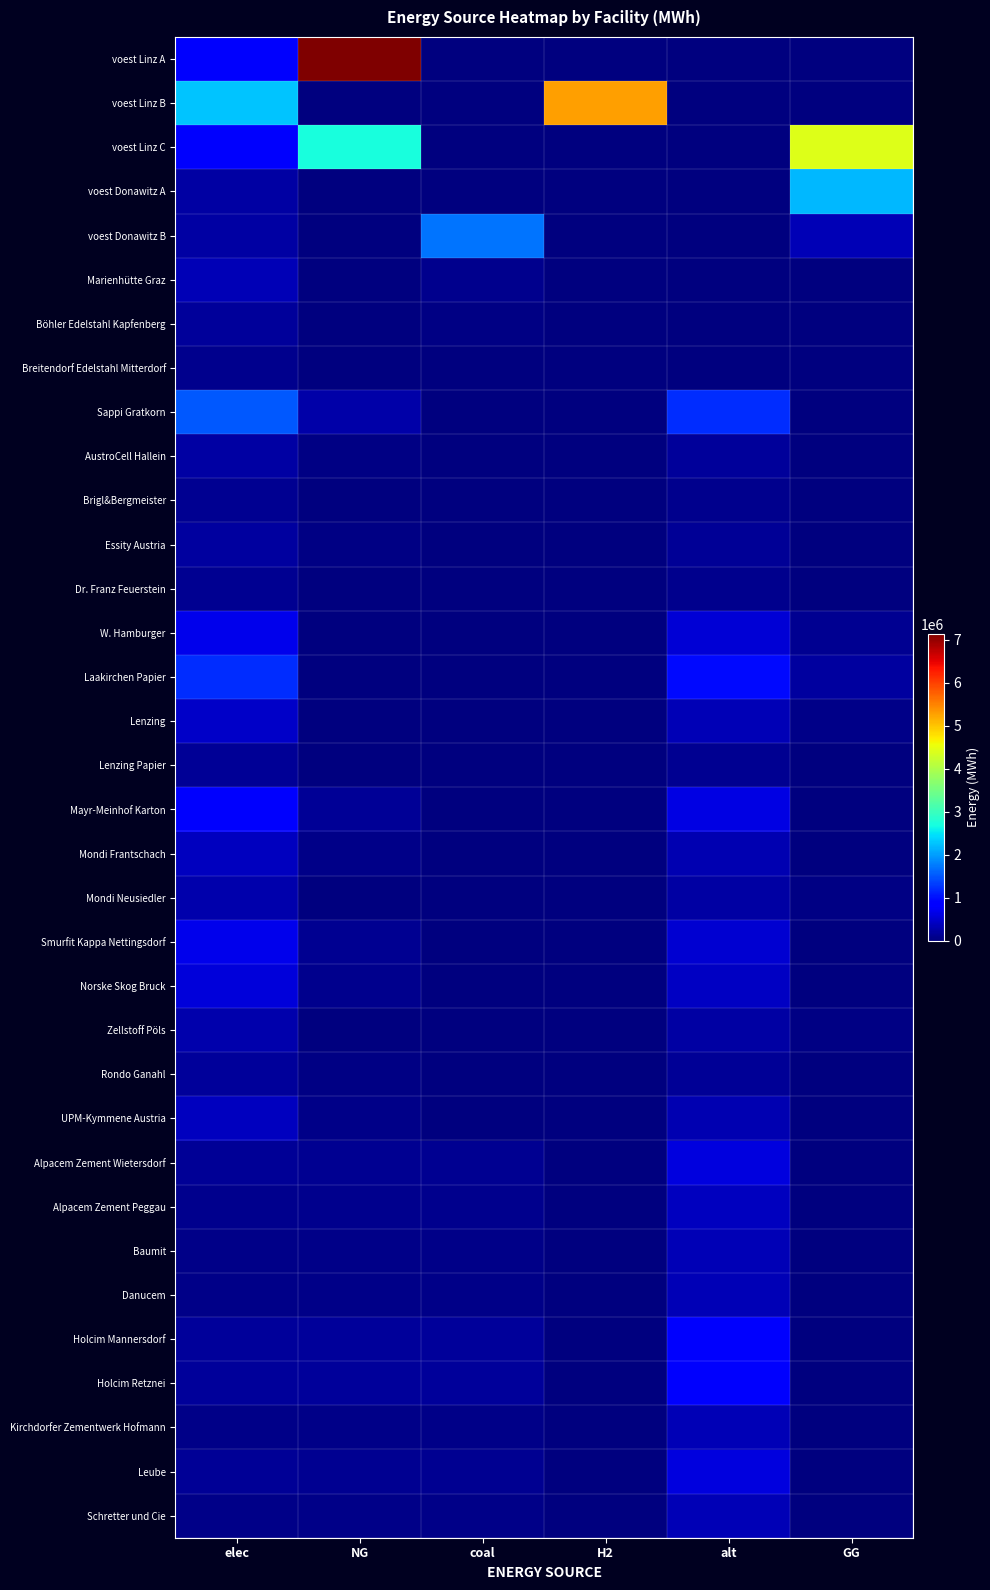

Between elec and GG, which is larger?

elec